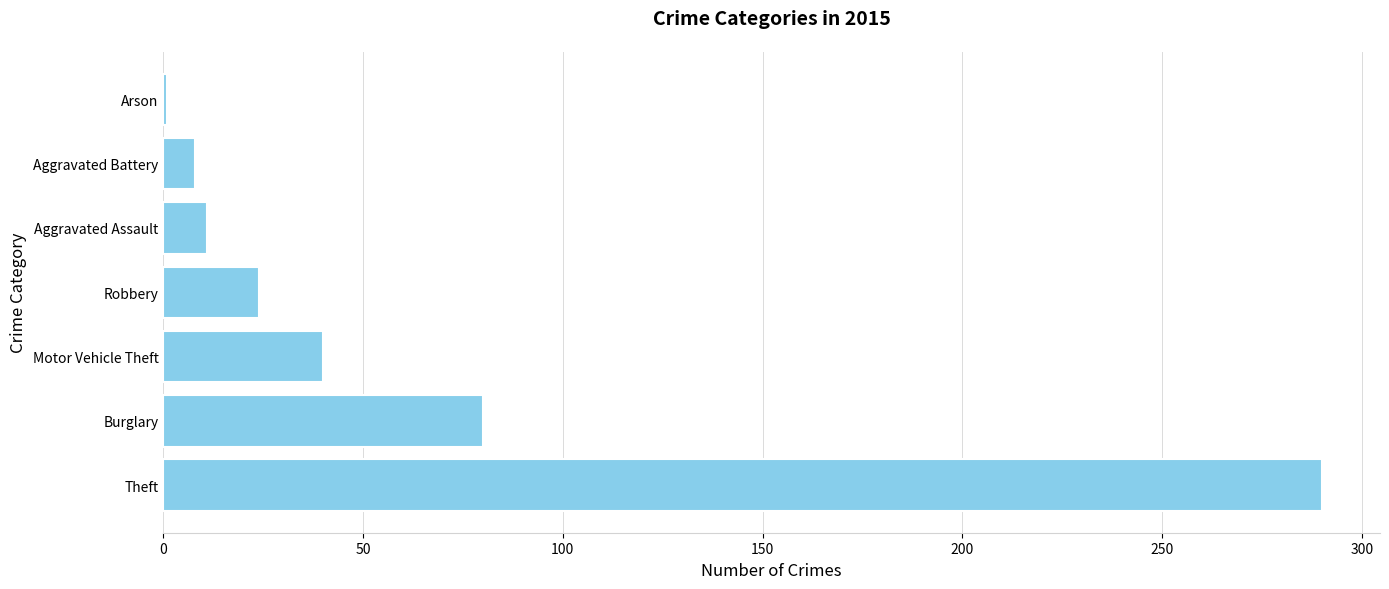

What is the difference between the maximum and minimum values?

289